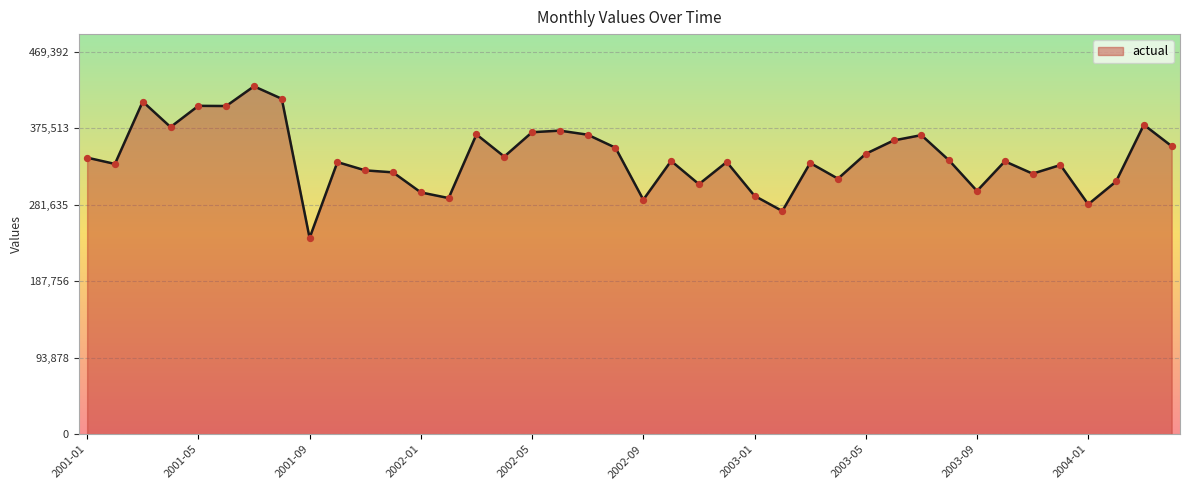

What is the difference between the maximum and minimum values?

185976